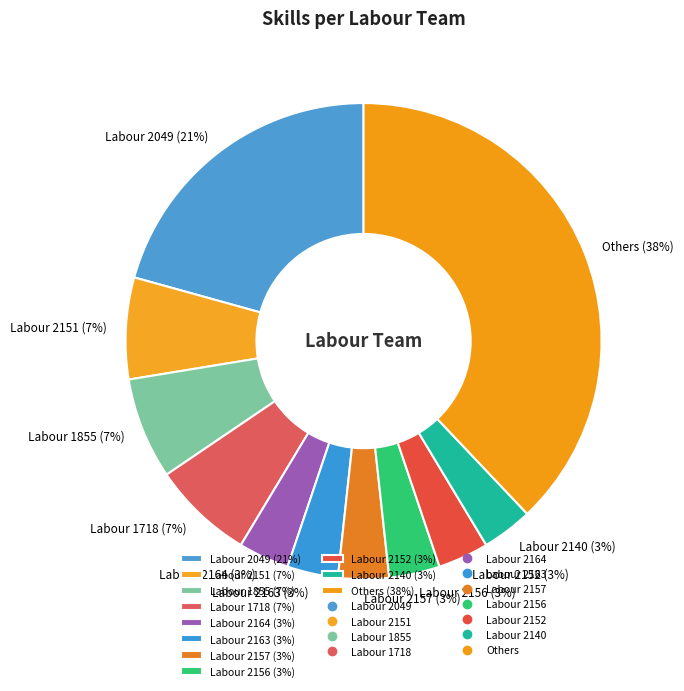

Combined, do Labour 2151 (7%) and Labour 2164 (3%) account for over 50%?

No